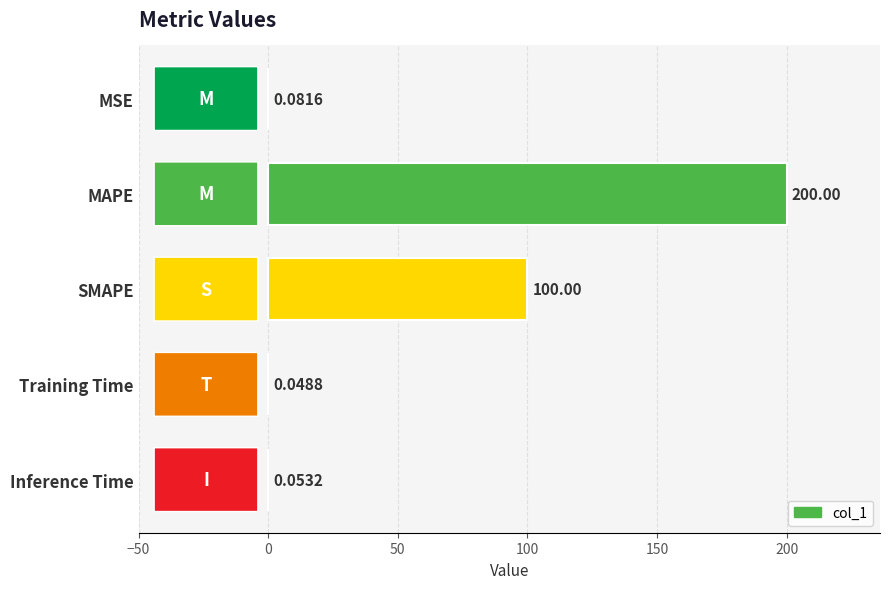

Are the bars grouped side by side (vs. stacked)?

No